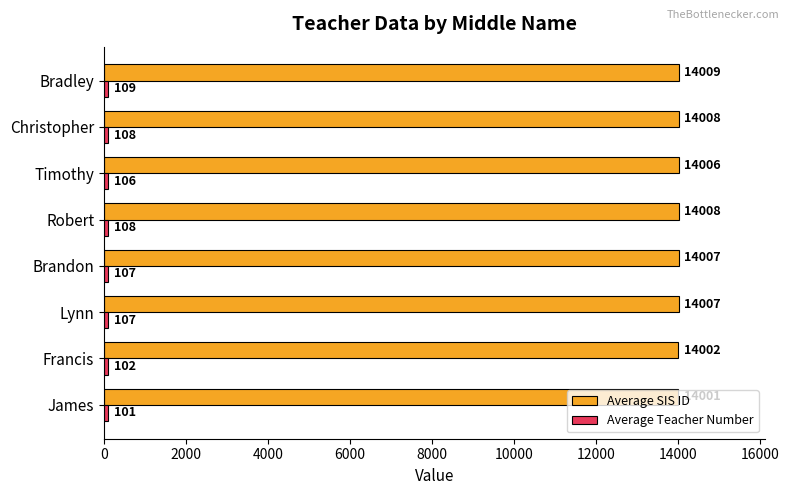

Read the Average SIS ID value at Lynn.

14007.3